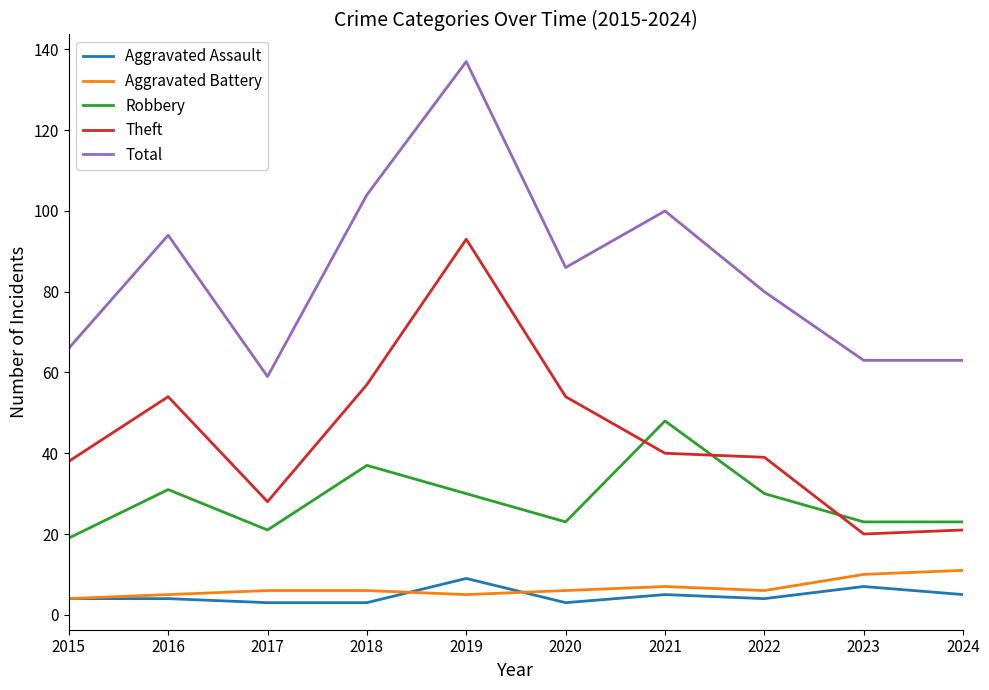

What is the maximum value for Robbery?

48